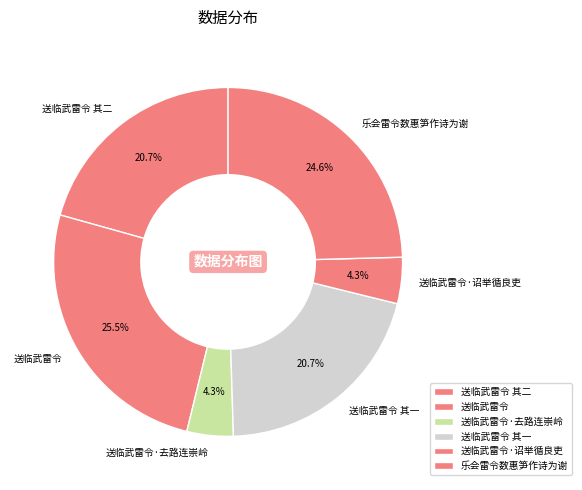

Which slice is the largest?

送临武雷令